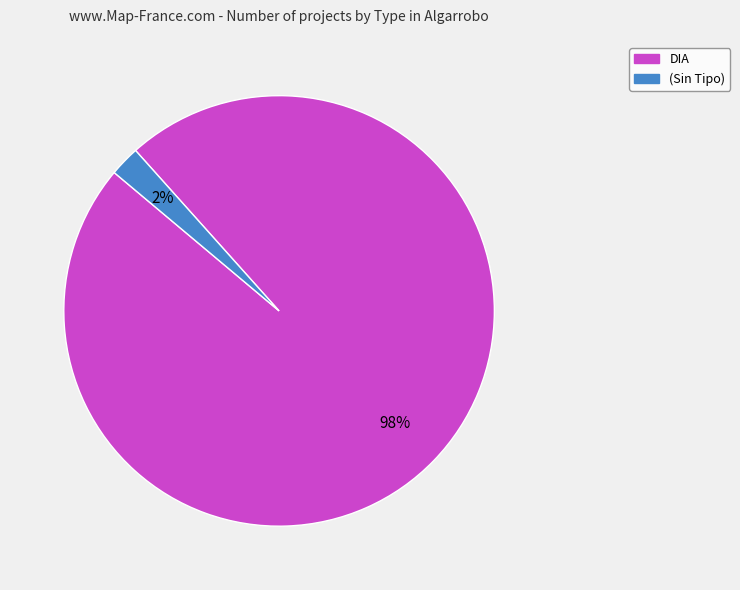

Does any single category account for the majority?

Yes